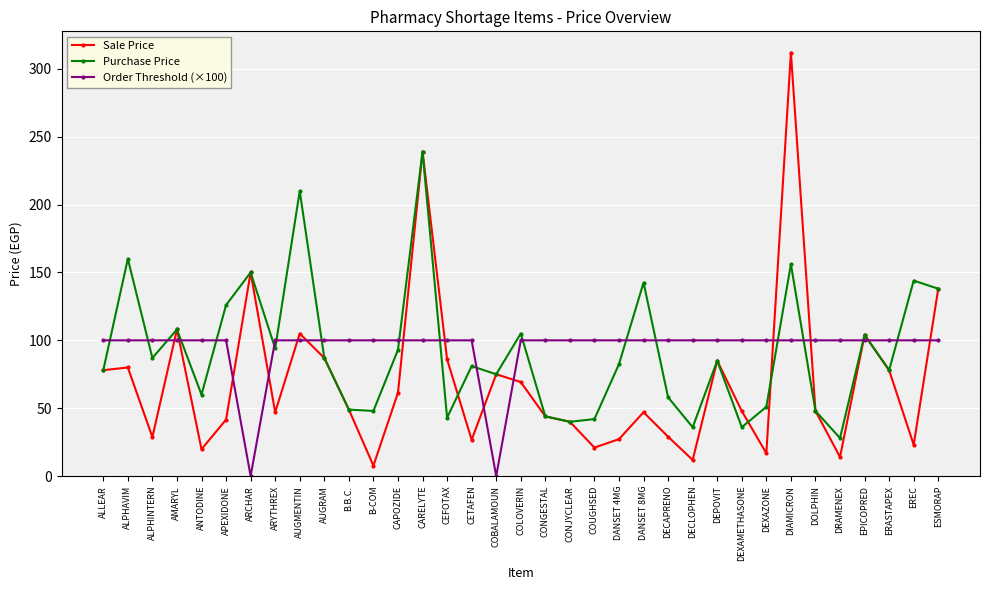

What is the total value across all series at AUGRAM?

274.0